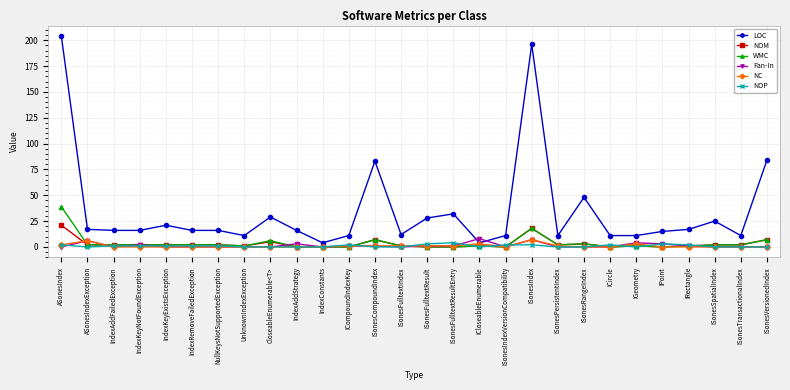

Which series has the largest range (max minus min)?

LOC